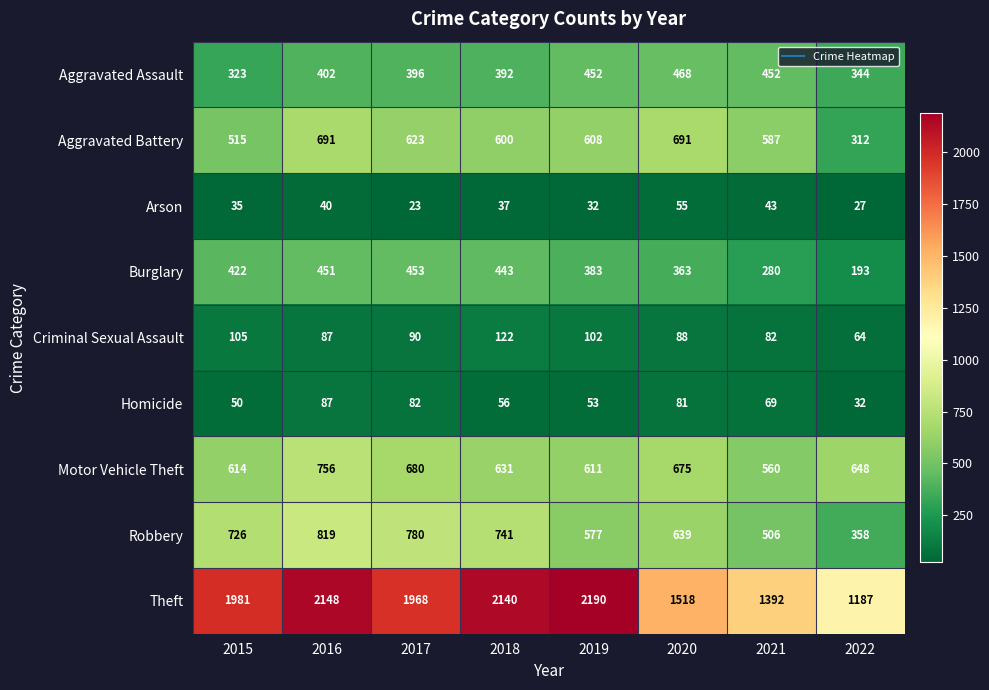

What is the total value across all series at 2021?

3971